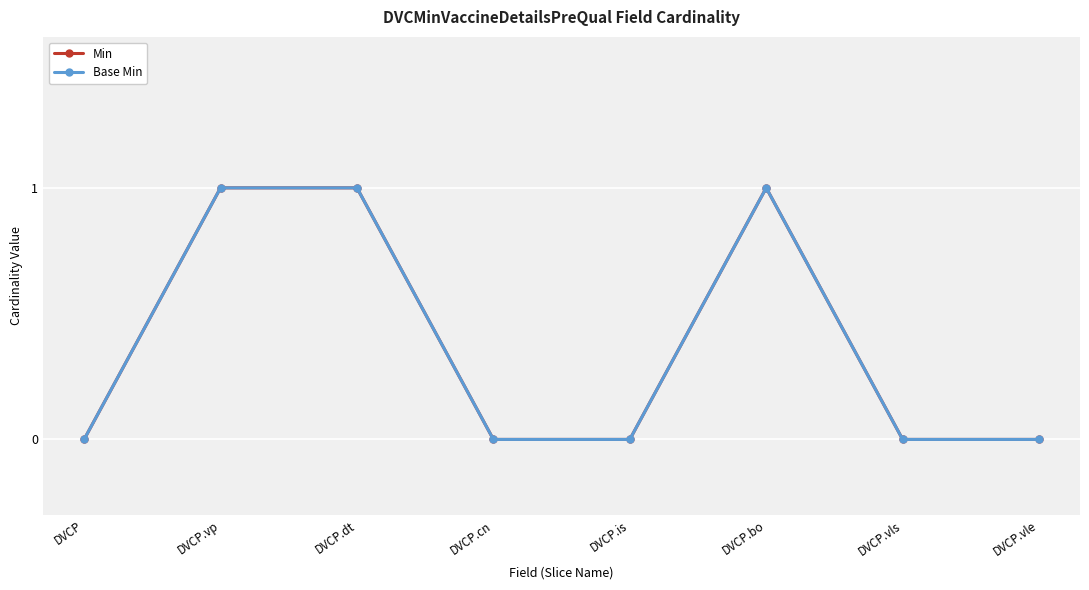

Is this an area chart (filled region under the line)?

No